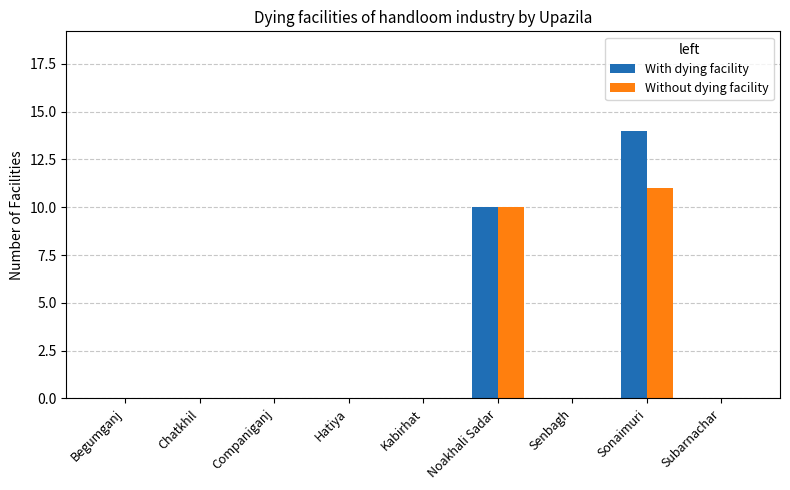

Read the With dying facility value at Sonaimuri, to the nearest 5.

15